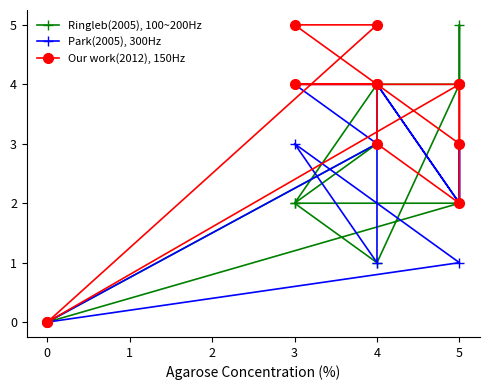

True or false: Our work(2012), 150Hz has more than 1 points higher than both neighbors.

False